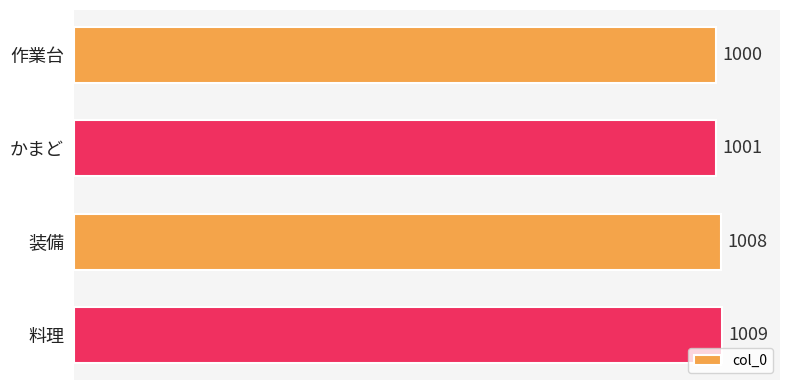

At which category does the chart reach its peak across all series?

料理